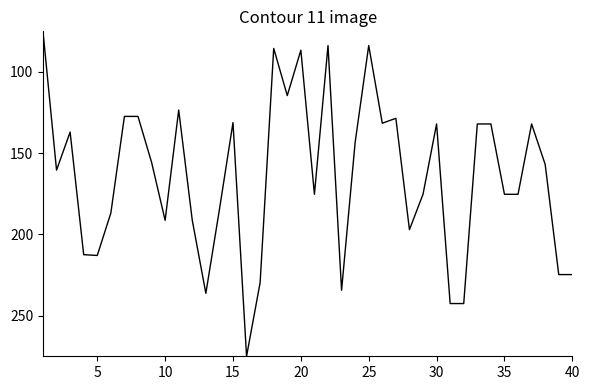

Does the chart display data point markers on the line(s)?

No